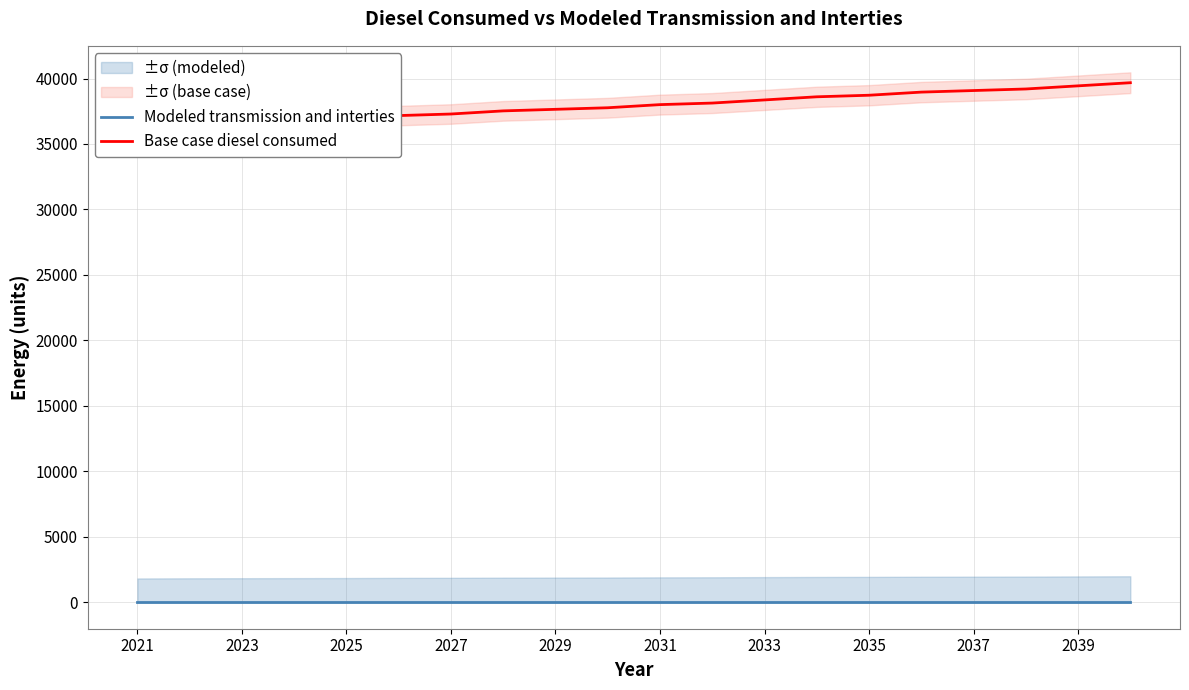

Which series has the widest spread of values?

Base case diesel consumed